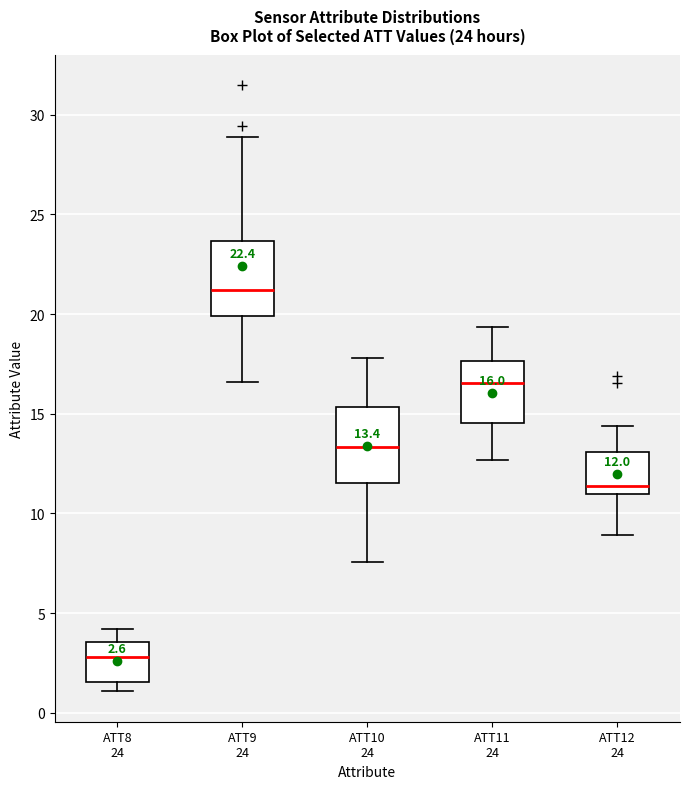

Which box's median line is the highest?

ATT9 24